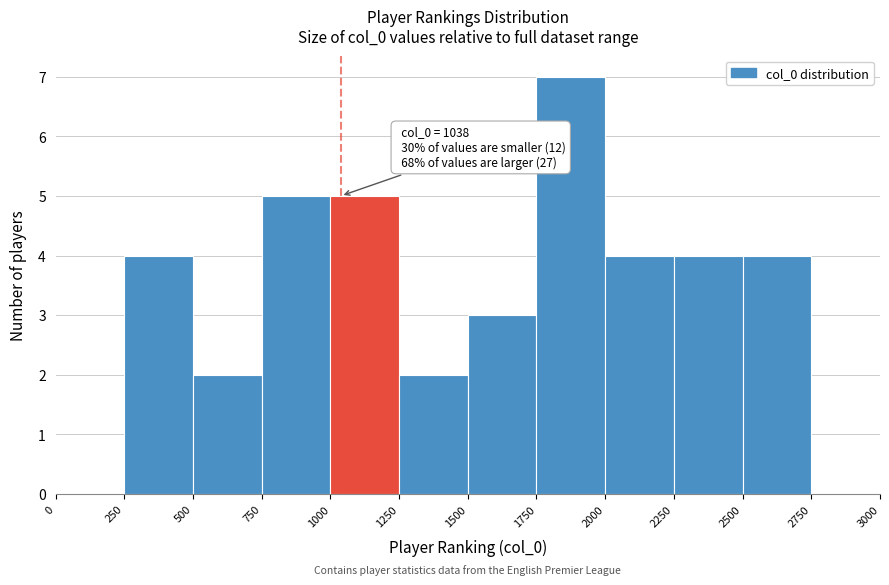

Which range on the x-axis has the tallest bar?

1750 to 2000